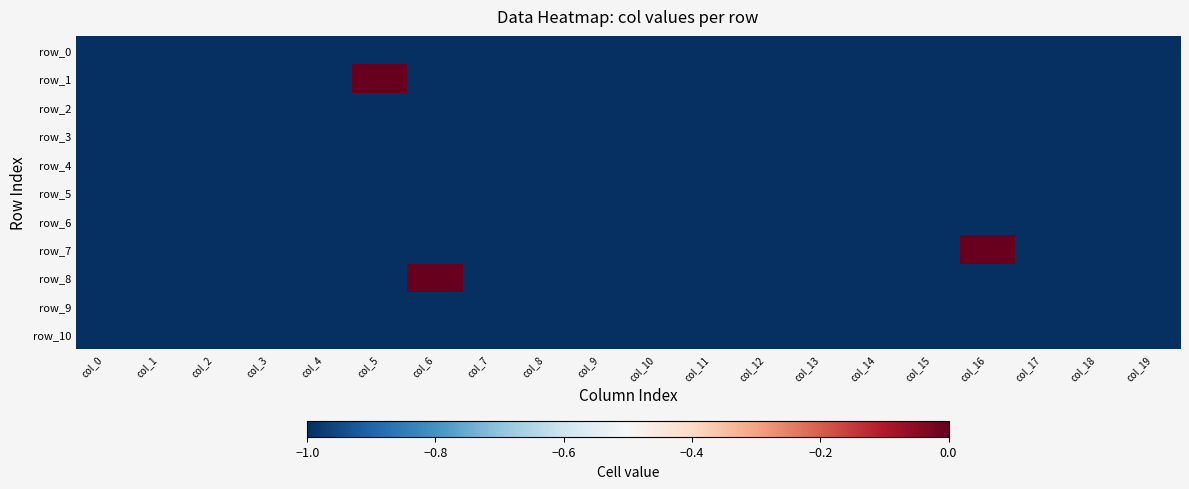

What is the minimum value shown in the chart?

-1